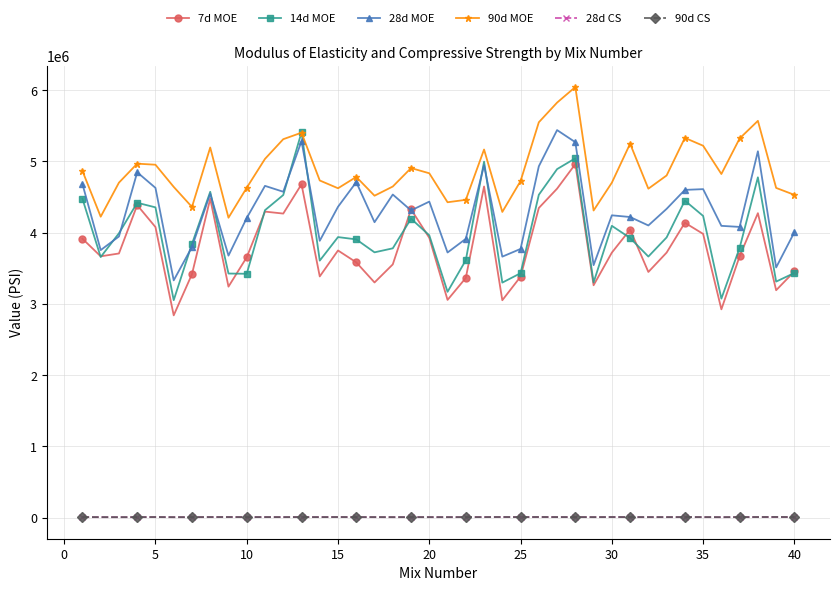

True or false: 7d MOE has more than 0 points higher than both neighbors.

True